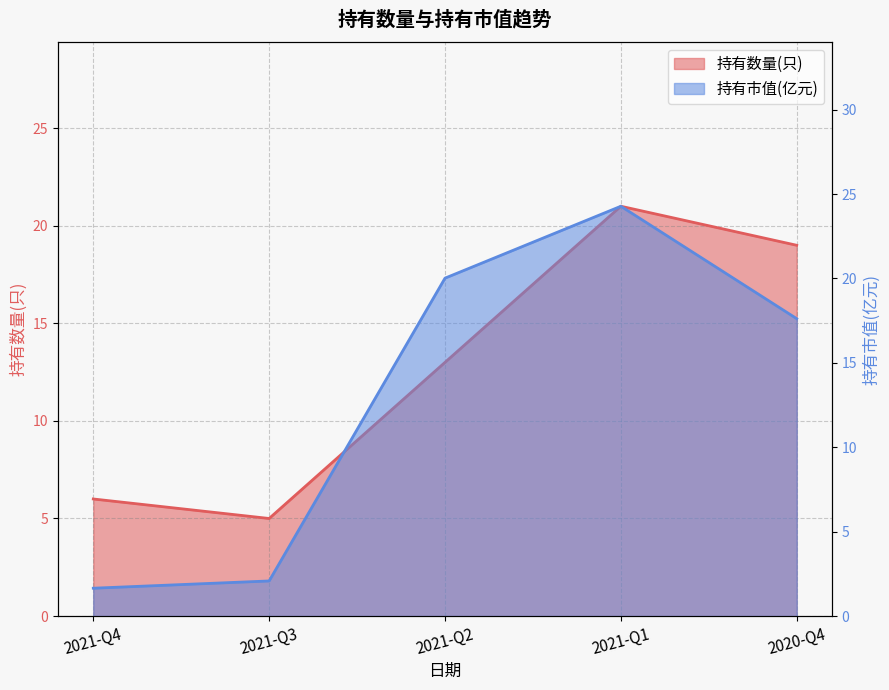

How many times do 持有市值(亿元) and 持有数量(只) cross each other?

2